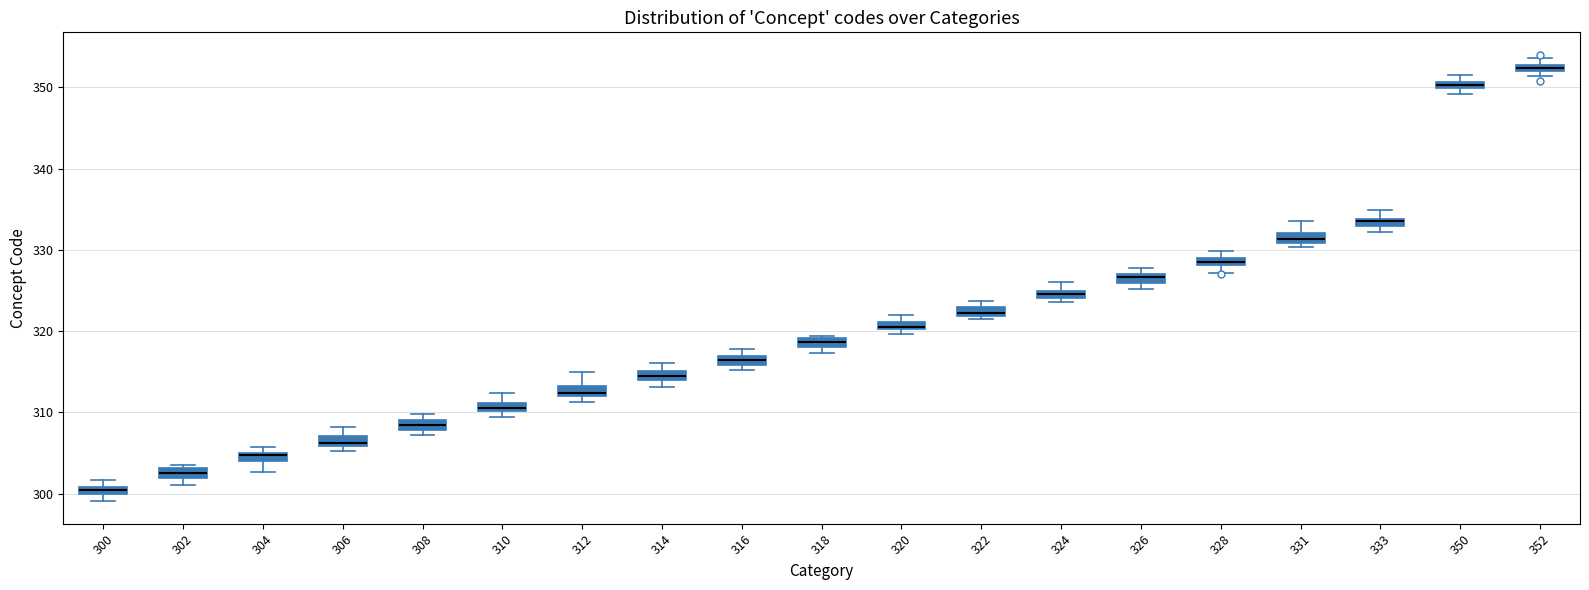

Where is the upper edge of the box at x = 316 on the y-axis? The values are not printed on the chart, so give them approximately, as read against the axis.

317